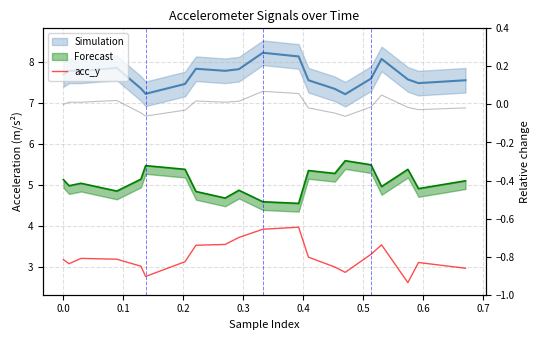

The value of acc_y at 12 is 4.3. True or false?

False